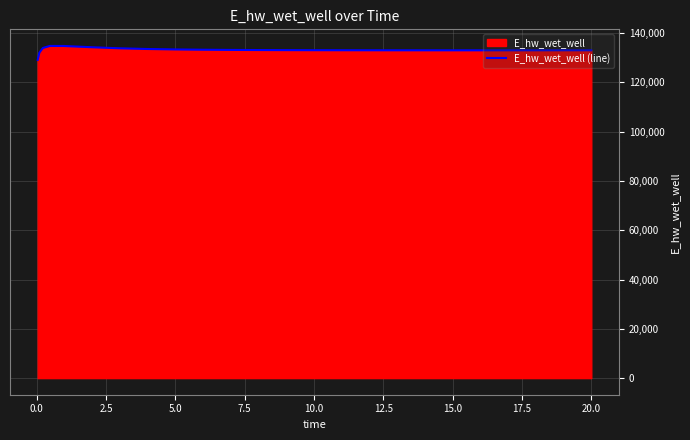

What is the greatest value displayed?

134824.9